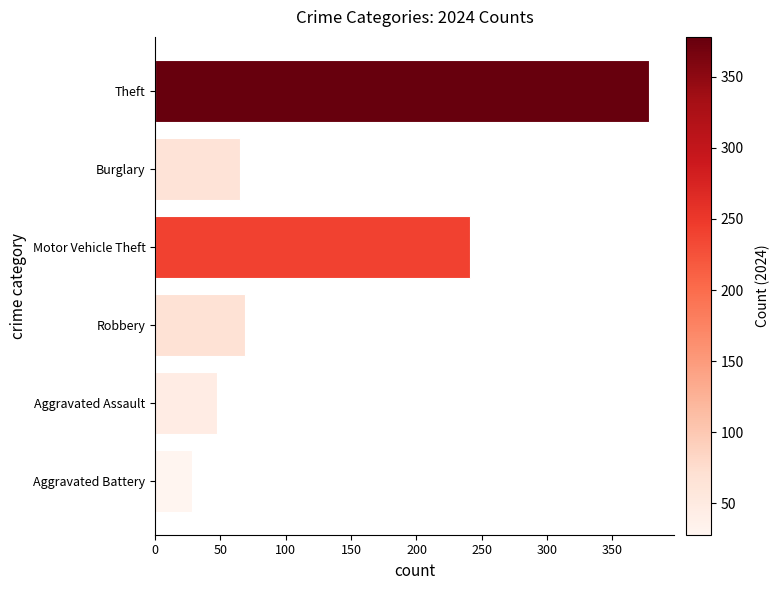

Reading bottom to top, list all the values displayed in this chart.

28	47	69	241	65	378